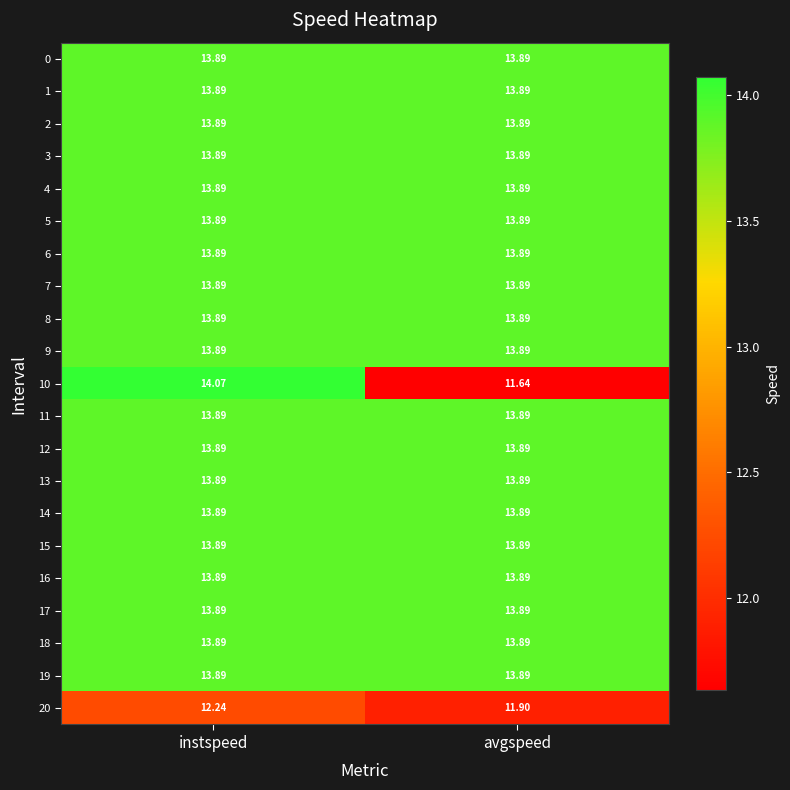

What is the smallest value displayed?

11.6